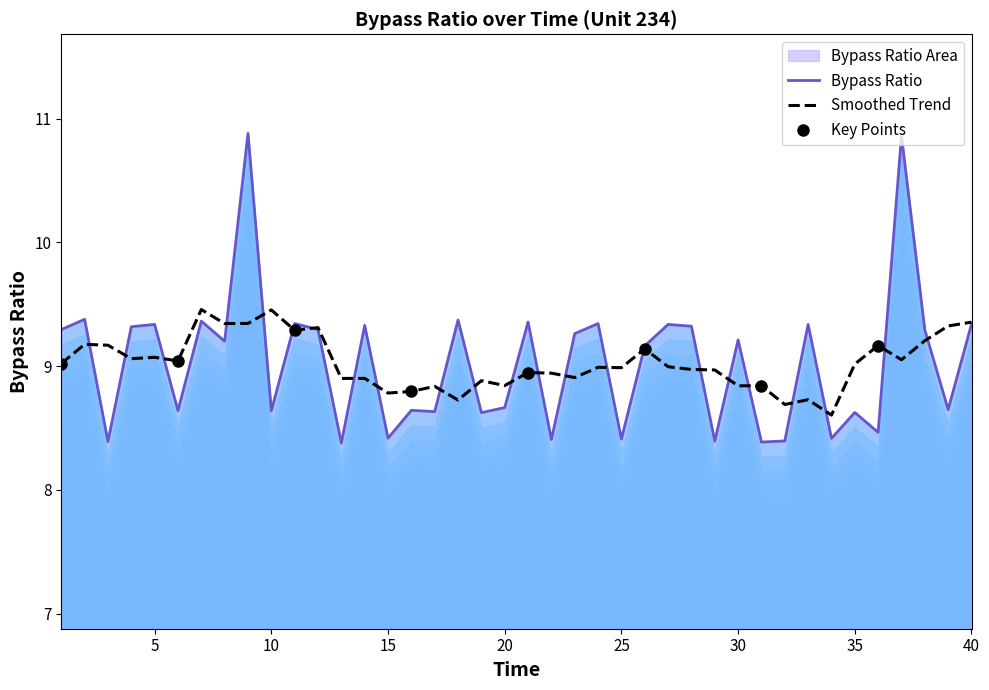

Does the chart have visible grid lines?

No